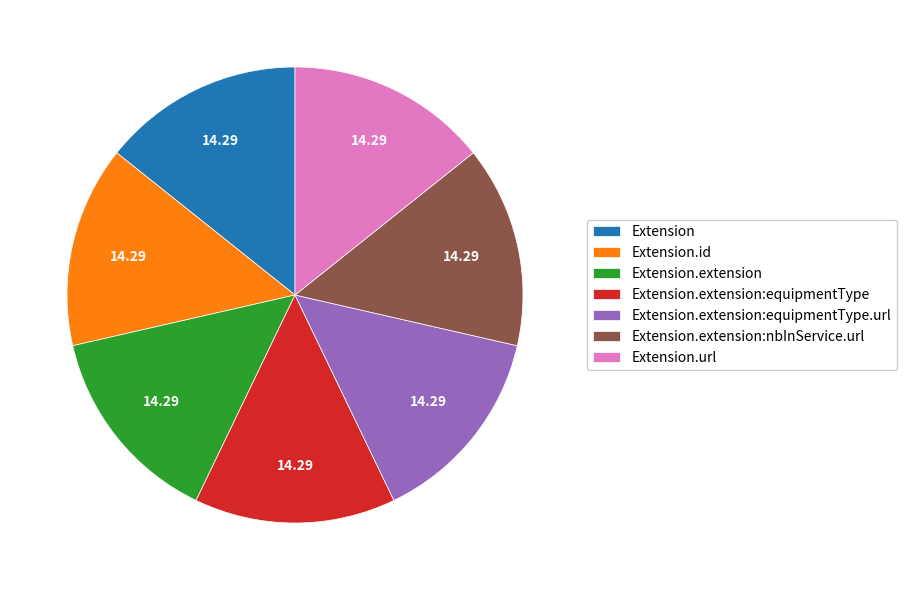

Approximately how many times larger is the value at Extension.extension compared to Extension.extension:equipmentType.url?

1.0